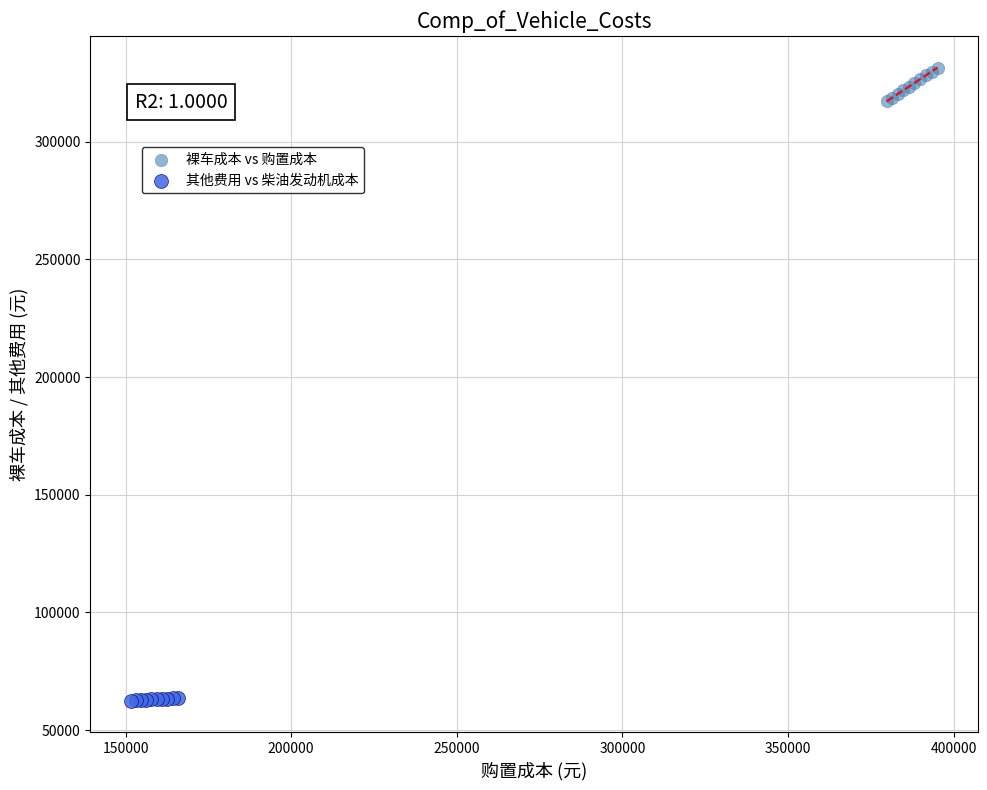

Which series contains the lowest Y value?

其他费用 vs 柴油发动机成本